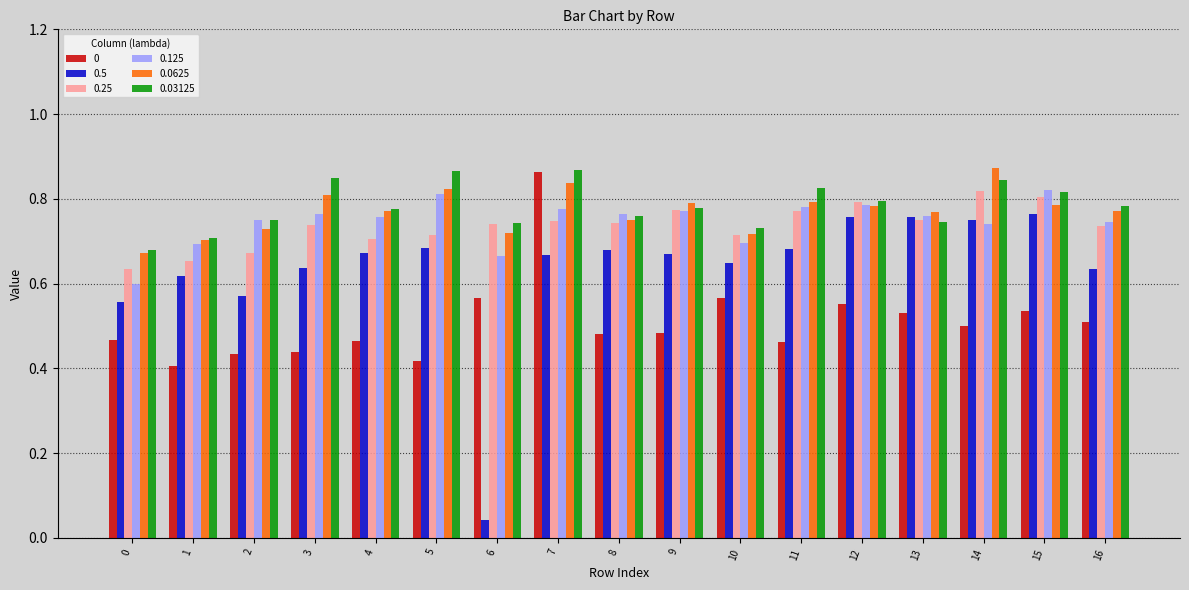

Which category has the lowest value across all series?

6